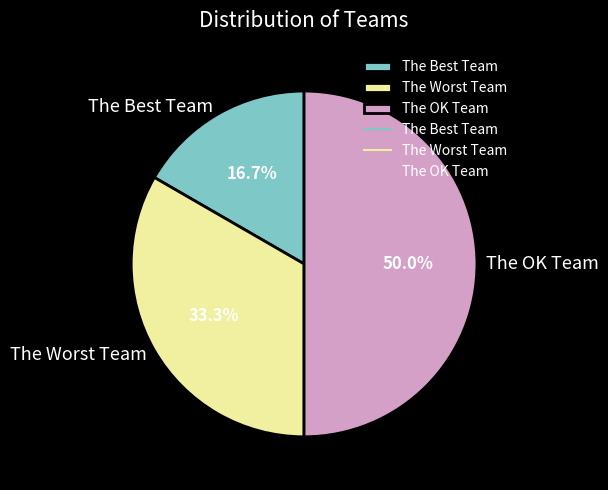

What percentage is the The Best Team slice, to the nearest percent?

17%